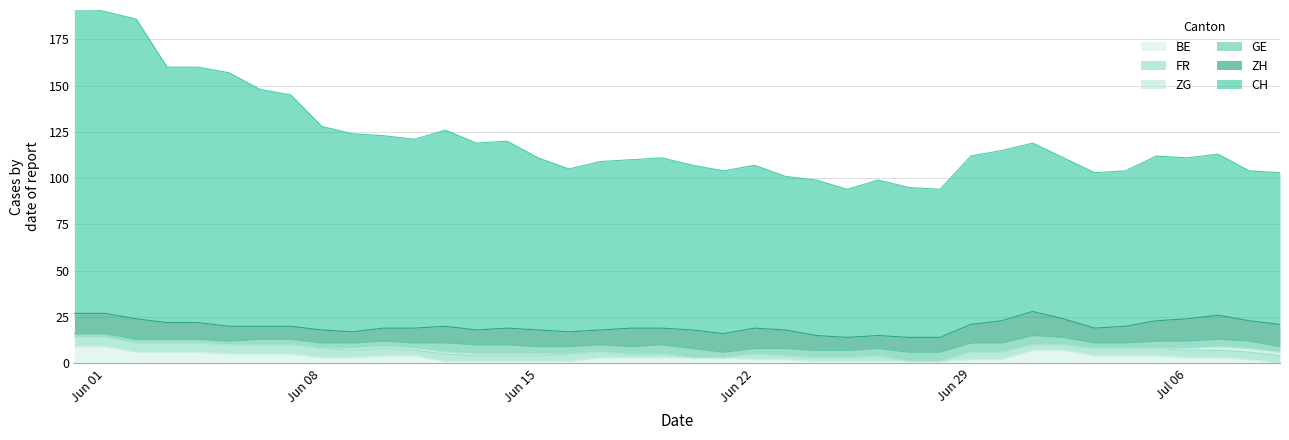

How many values in the ZH series are below 9?

16